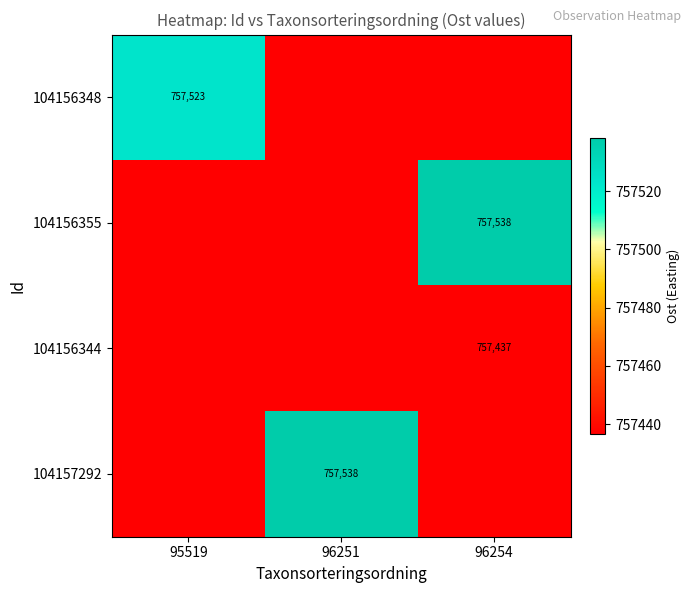

Where is 104156355 nearest to the value 757487?

95519